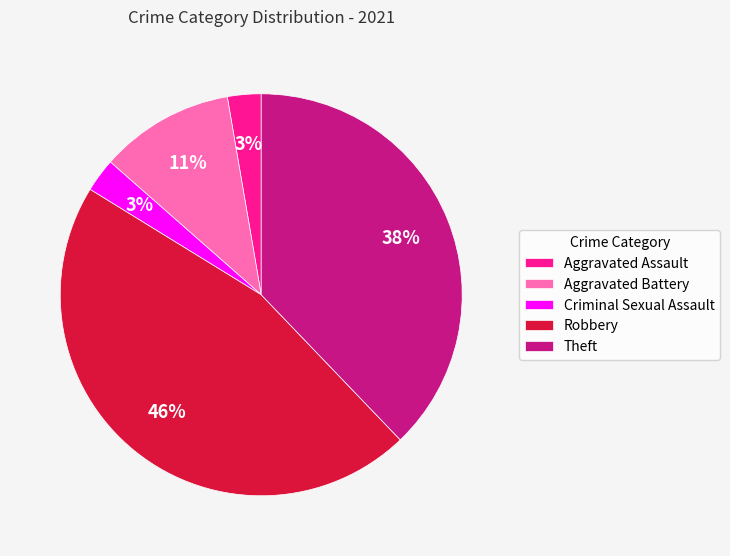

What percentage is the Theft slice, to the nearest percent?

38%